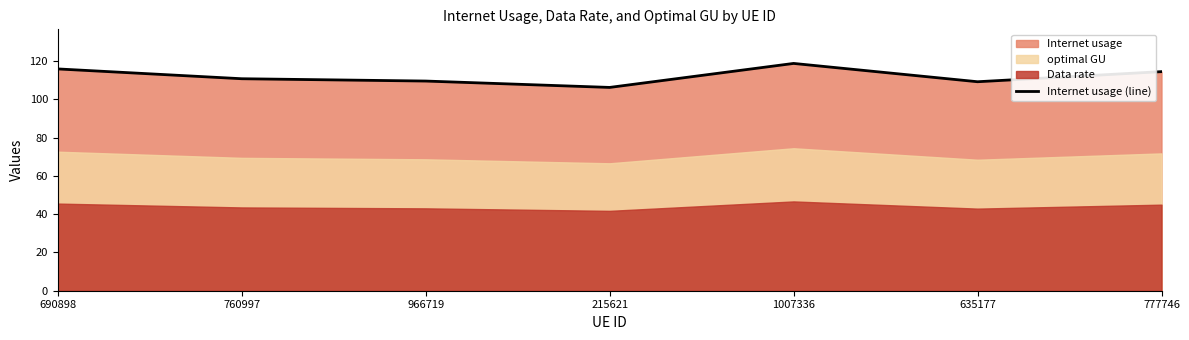

Read the value at 215621.

106.2